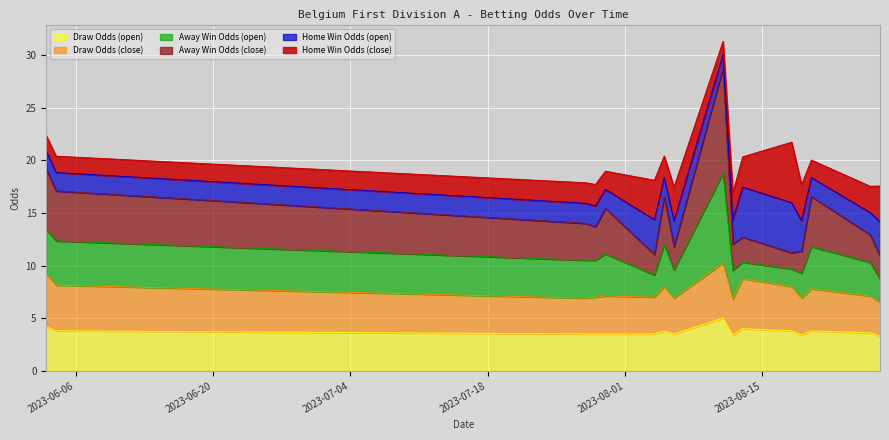

At which label does oddD_op reach its minimum?

2023-08-27